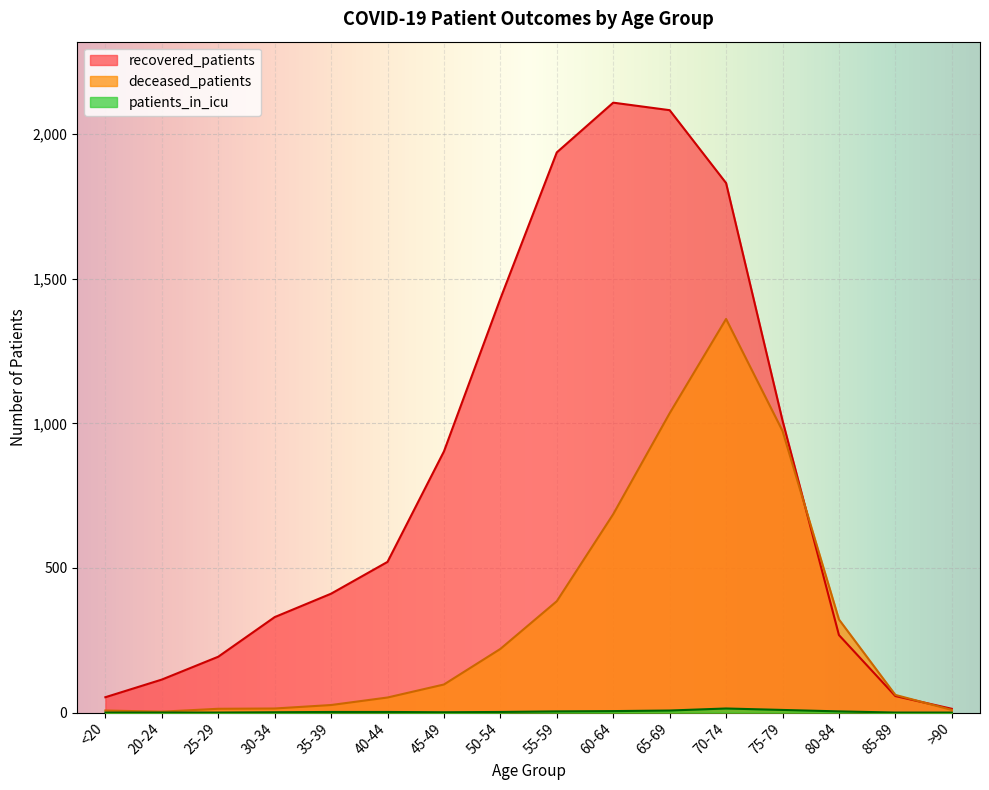

Which series has the largest total across all categories?

recovered_patients